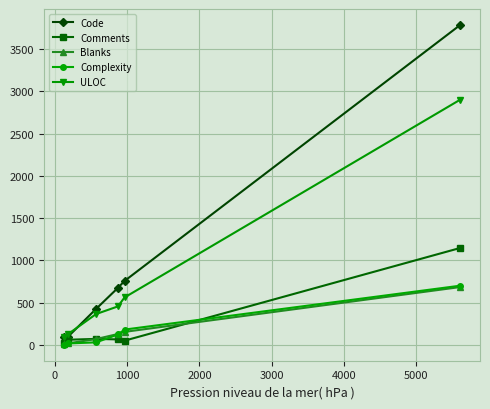

What is the greatest value displayed?

3783